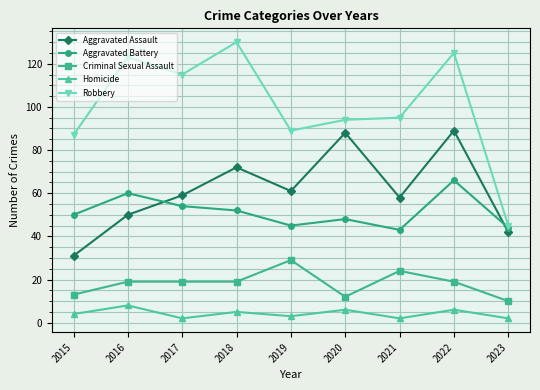

Which series has the widest spread of values?

Robbery